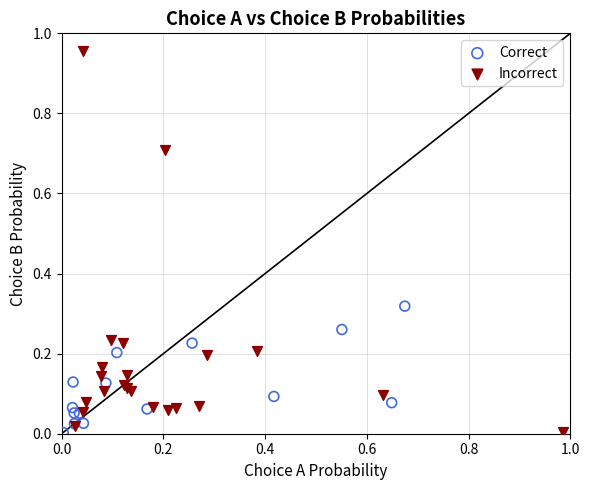

Which series contains the highest Y value?

Incorrect